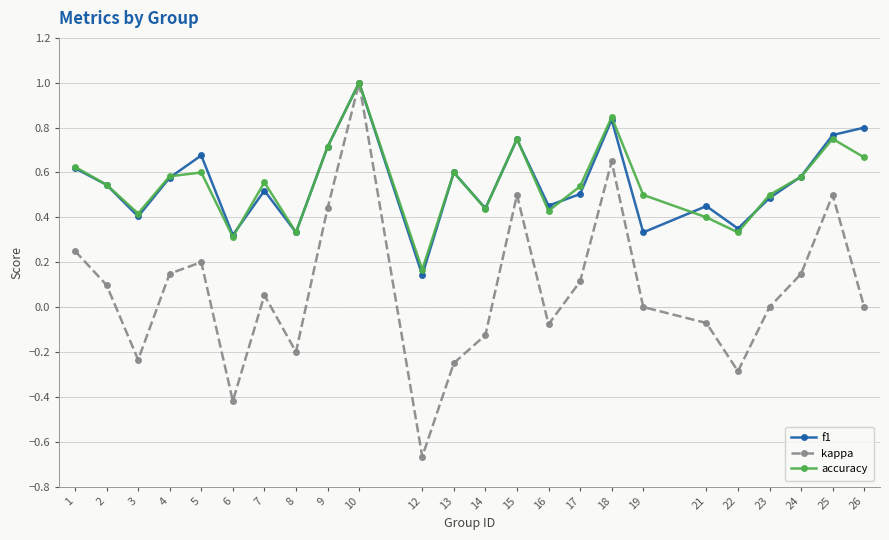

Is it true that accuracy equals 0.0 at 12?

False